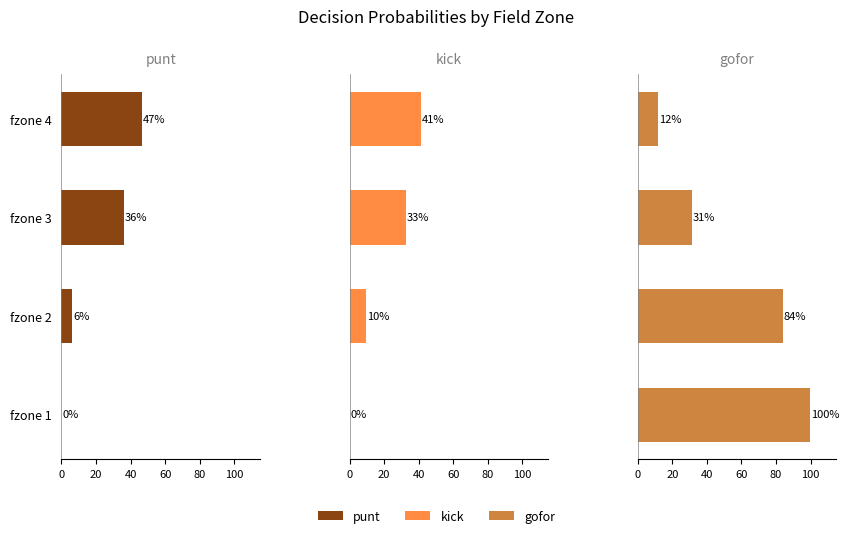

Which series changed the most between fzone 1 and fzone 3?

gofor